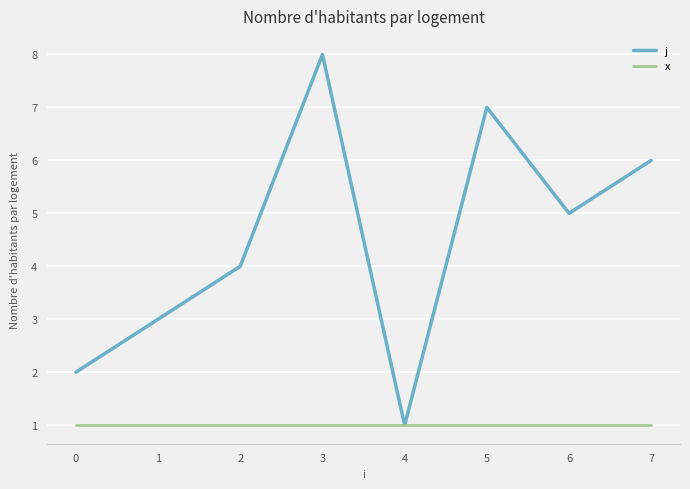

What is the maximum value shown in the chart?

8